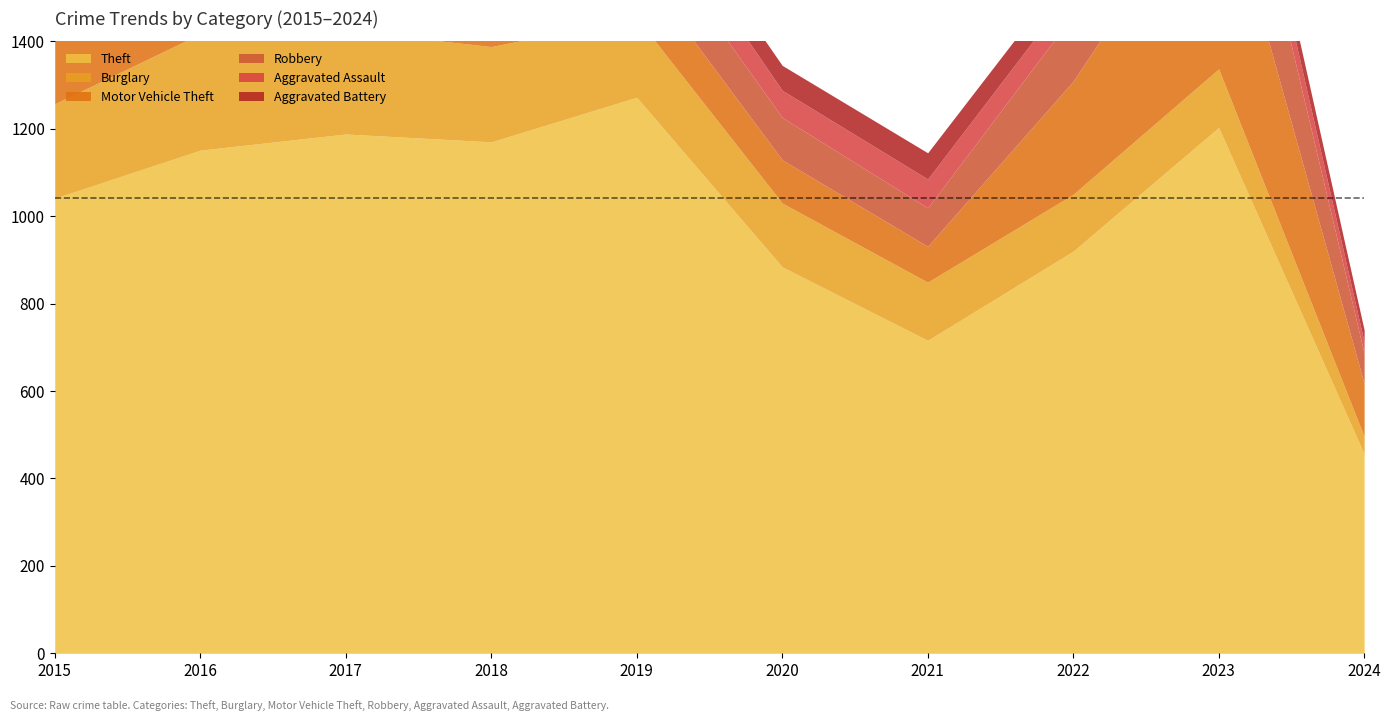

What is the difference between the highest and lowest values at 2020?

827